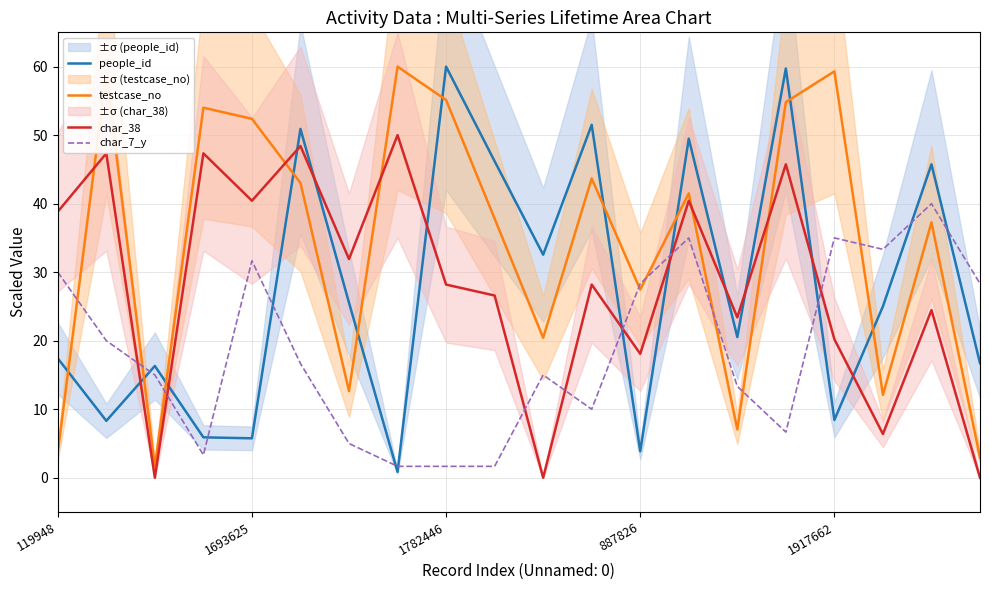

The testcase_no series shows 3.0 at 19. True or false?

True